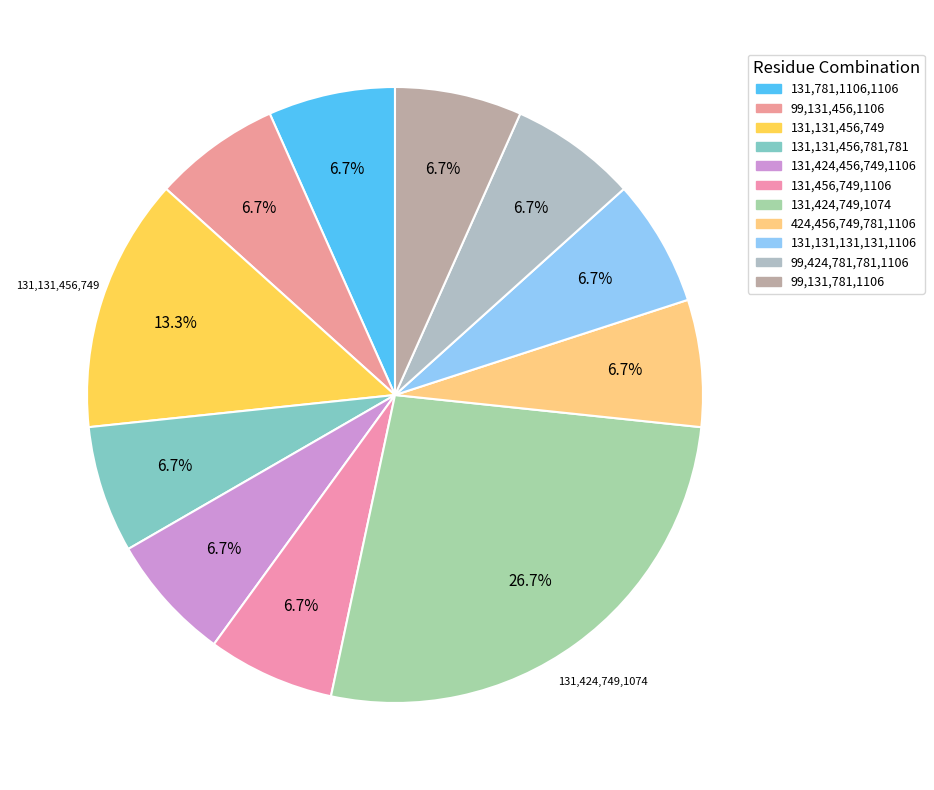

Count the number of slices in the pie.

11